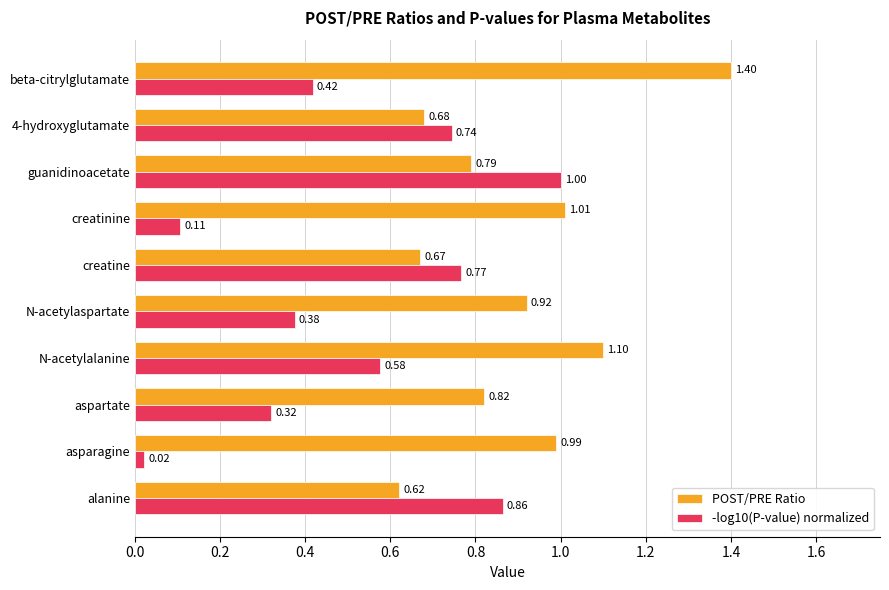

Which series has the widest spread of values?

-log10(P-value) normalized